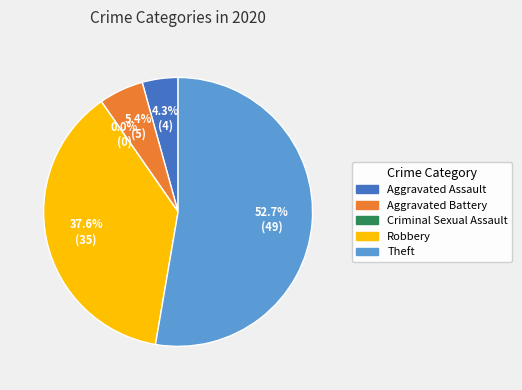

To the nearest percent, what is the combined percentage of Robbery and Criminal Sexual Assault?

38%